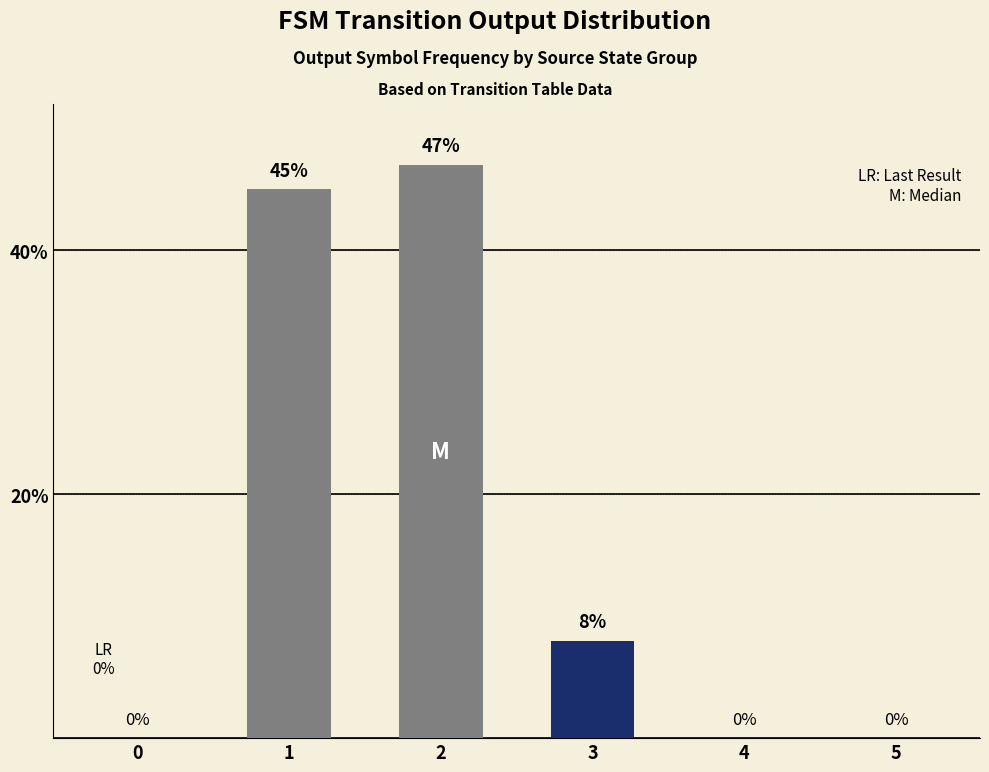

True or false: the data shows 0 at 5.

True